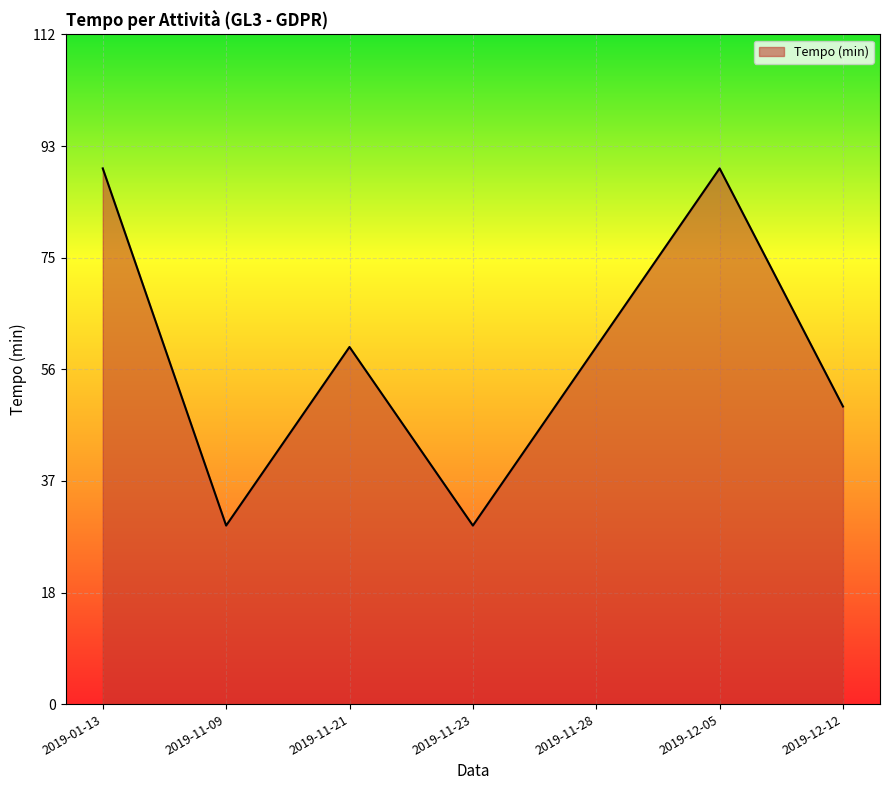

What is the minimum value shown in the chart?

30